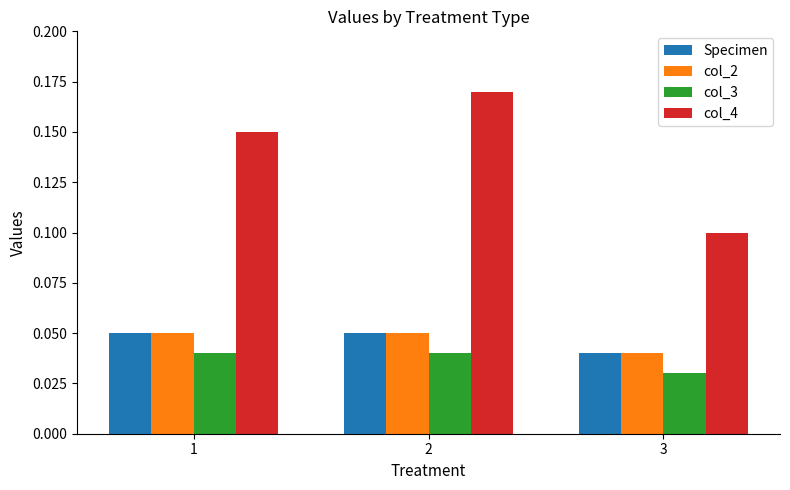

At which category does the chart reach its minimum across all series?

3